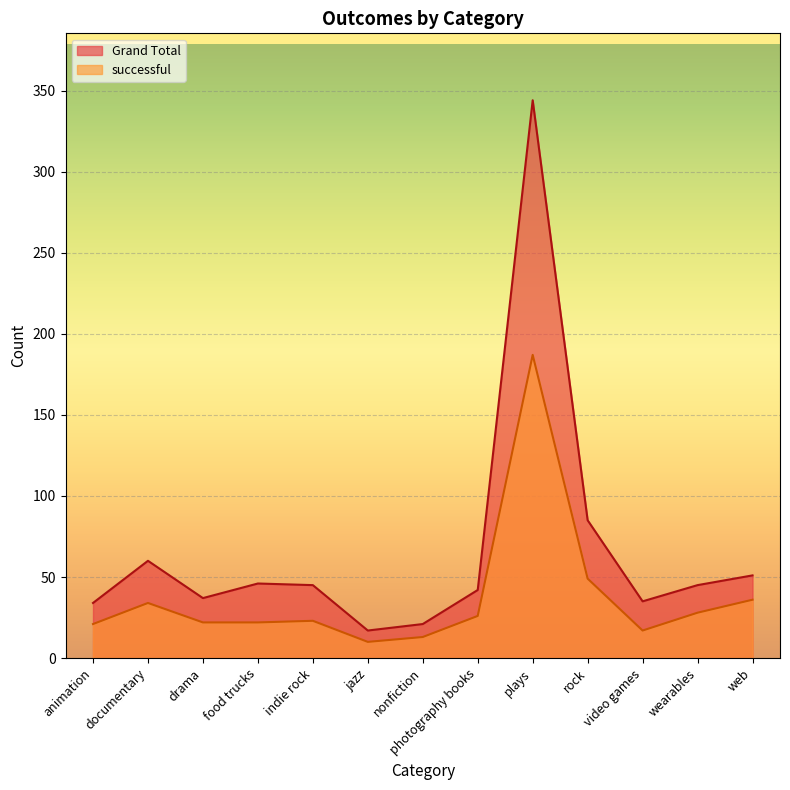

Where is the first local maximum for Grand Total?

documentary